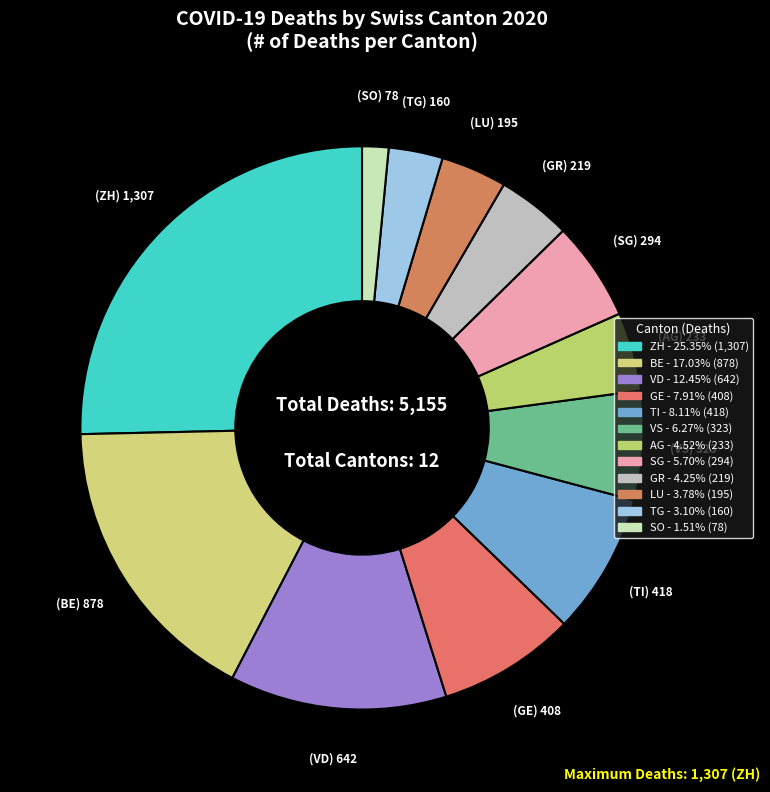

How many segments does this pie chart have?

12